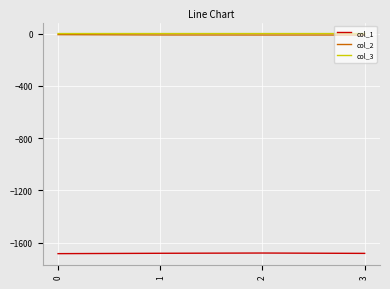

True or false: col_2 and col_1 intersect in this chart.

False